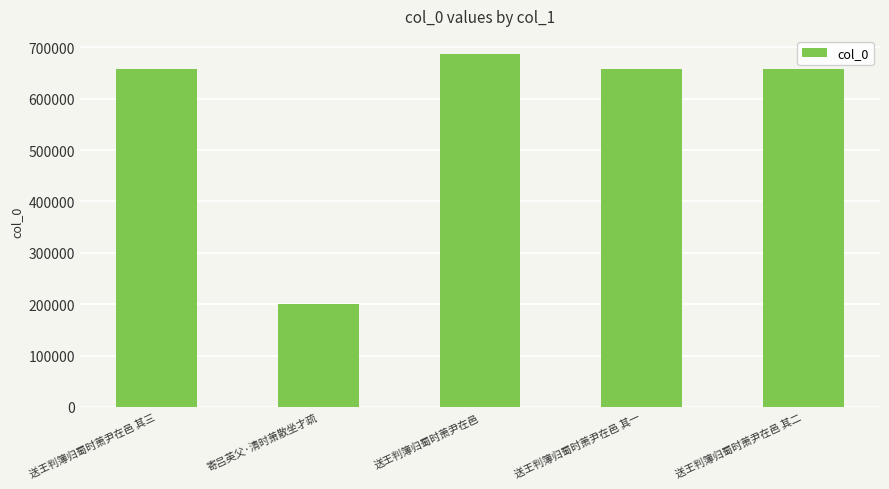

What is the sum of the values at 送王判簿归蜀时萧尹在邑 其一 and 寄吕英父·清时萧散坐才疏?

856960